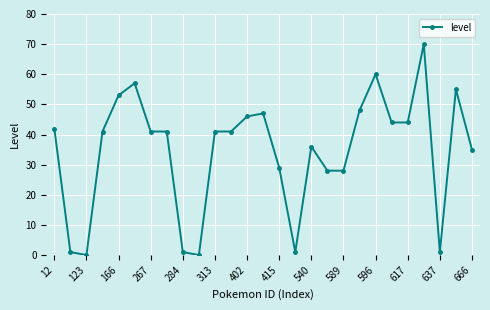

What is the value of the 11th point from the left?

41